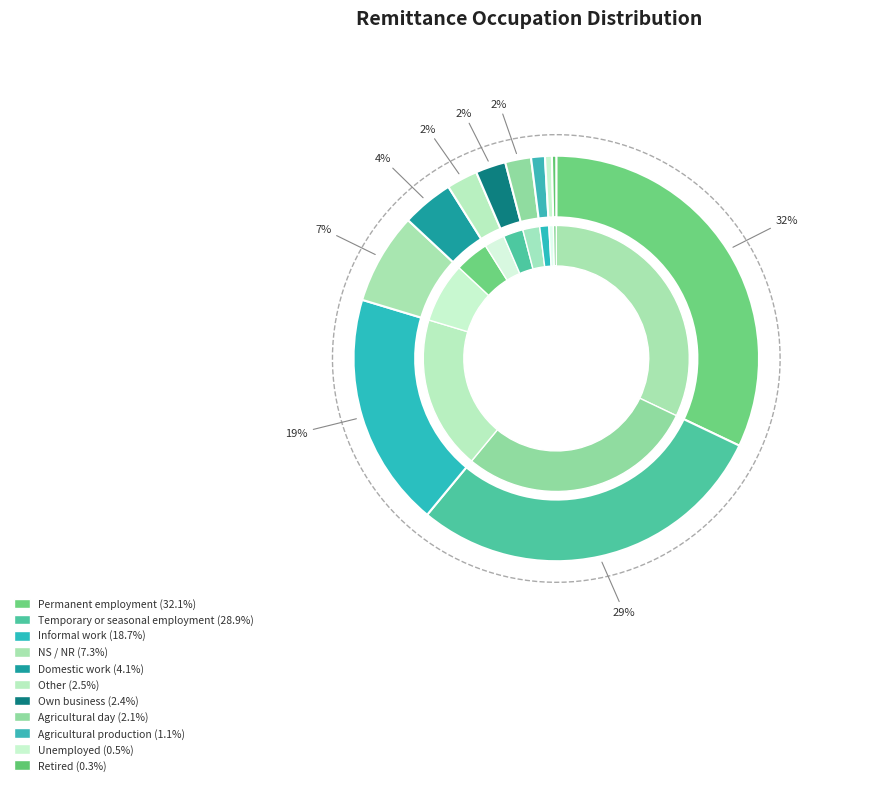

To the nearest percent, what portion does Informal work represent?

19%